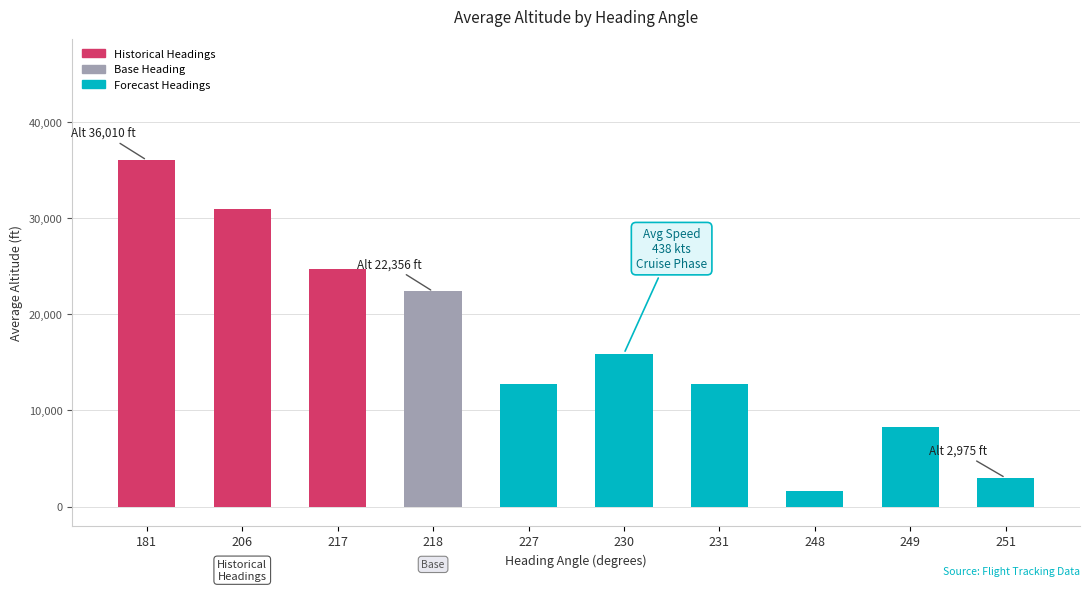

What is the ratio of the value at 217 to the value at 206?

0.8